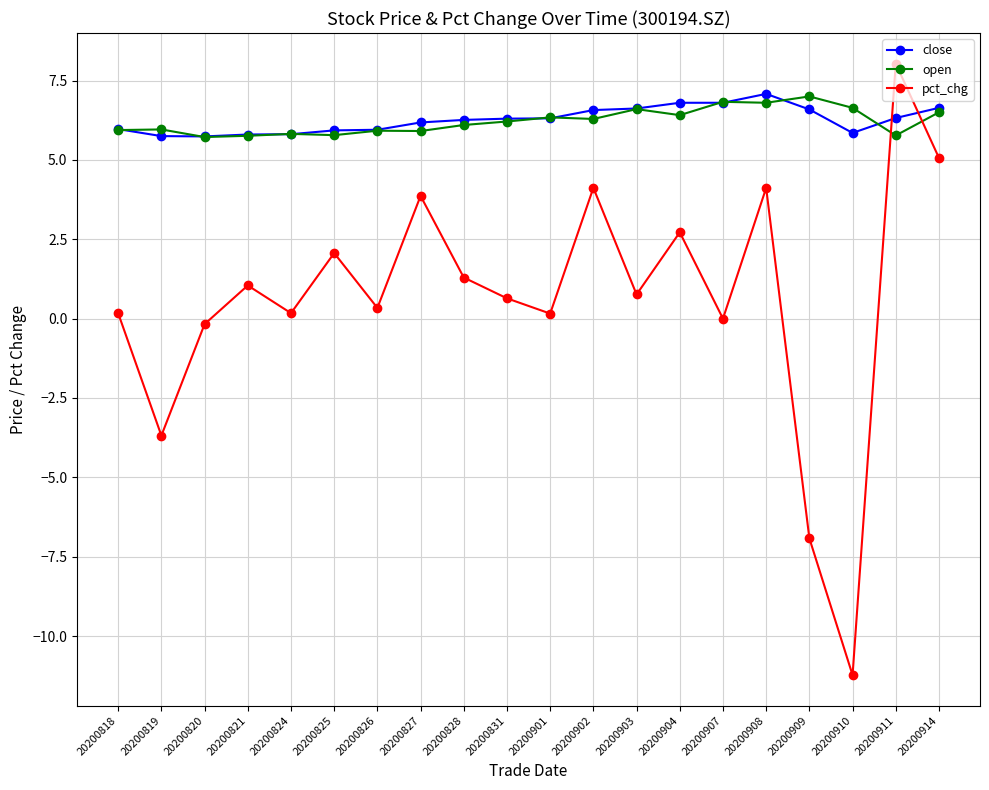

Is this an area chart (filled region under the line)?

No